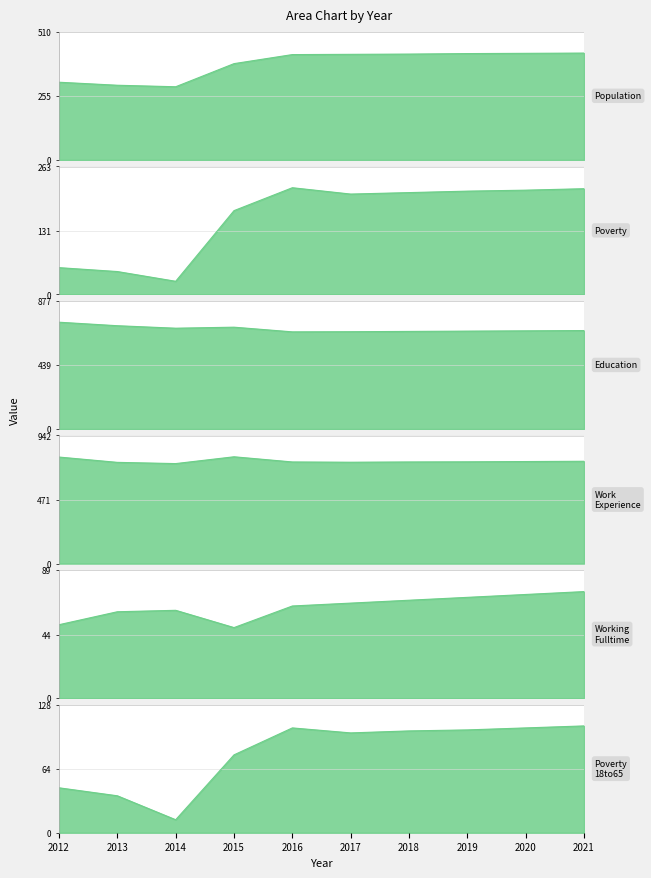

Which series changed the most between 2016 and 2018?

Poverty